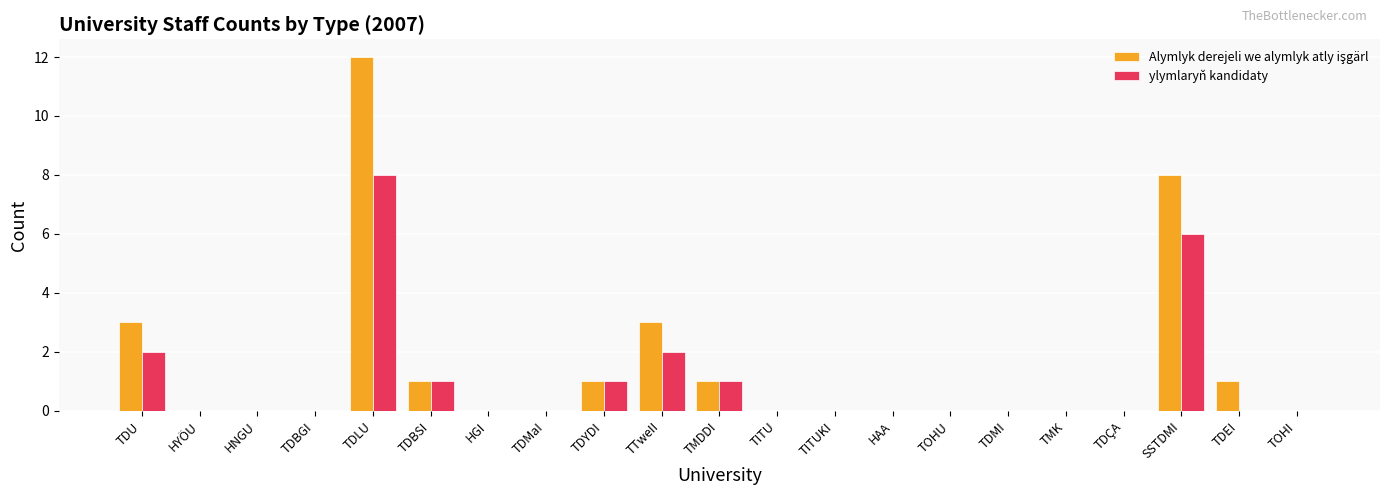

The ylymlaryň kandidaty series shows 2 at TDU. True or false?

True